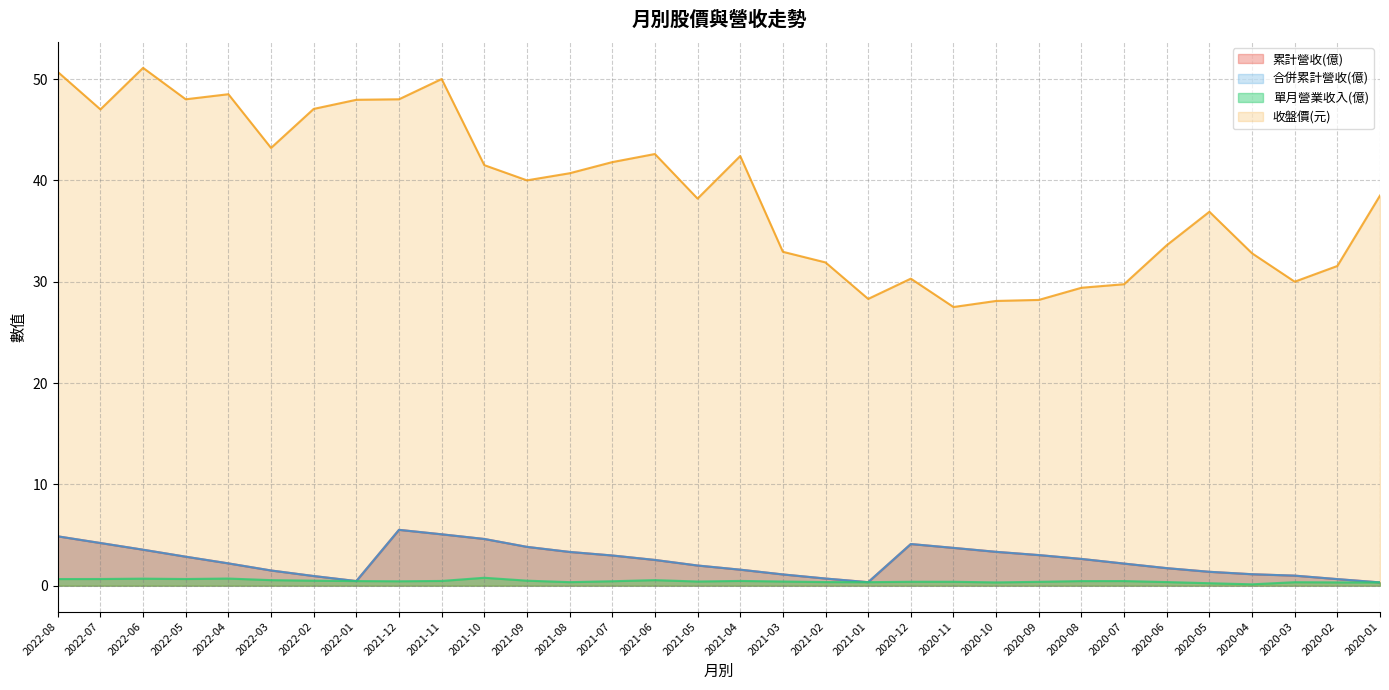

How many interior local valleys does the 累計營收(億) series have?

2